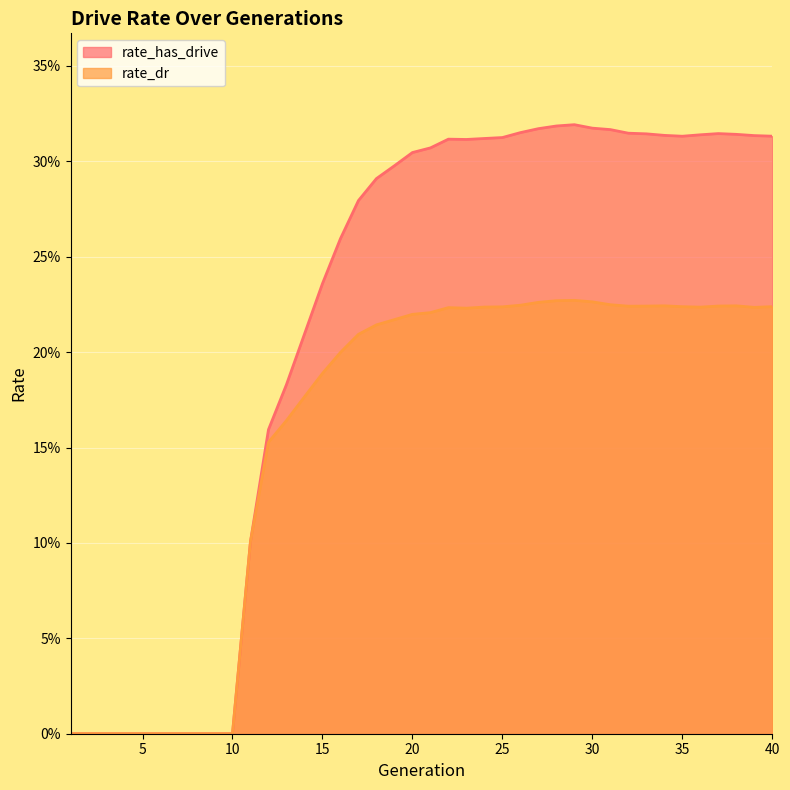

Count the number of categories in the chart.

40